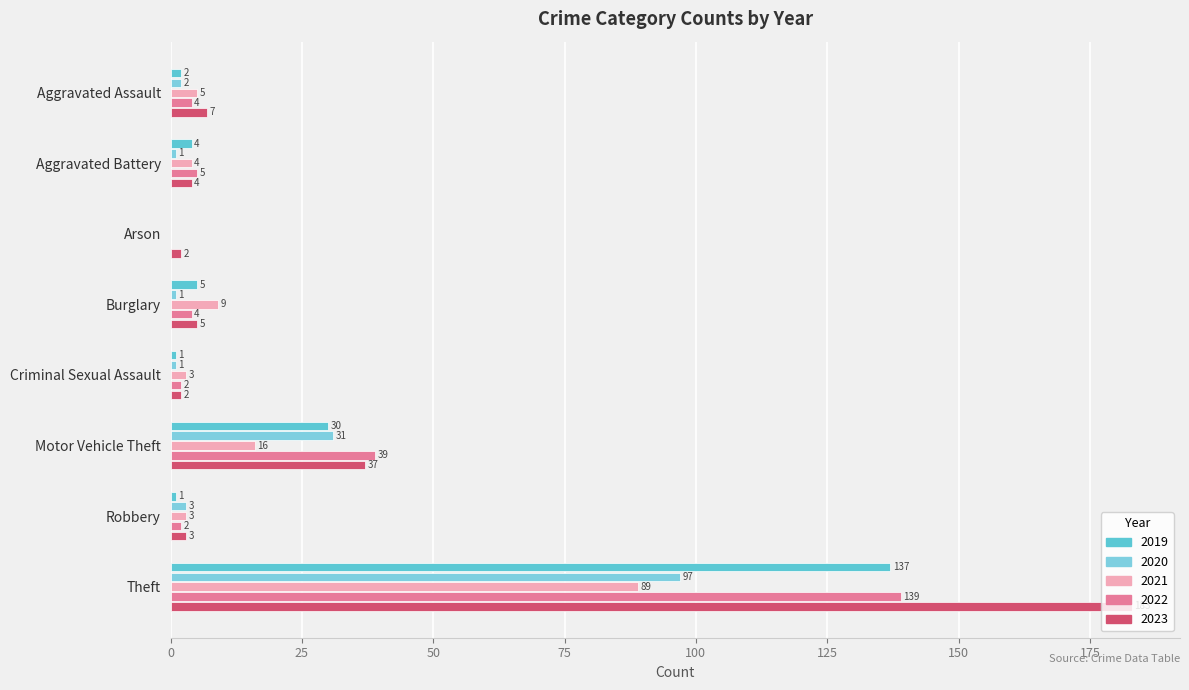

How many data points does each series have?

8